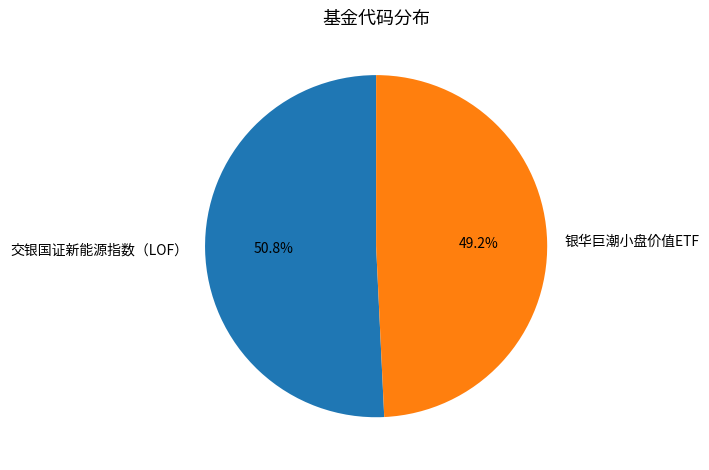

Rank the categories by value from lowest to highest.

银华巨潮小盘价值ETF, 交银国证新能源指数（LOF）